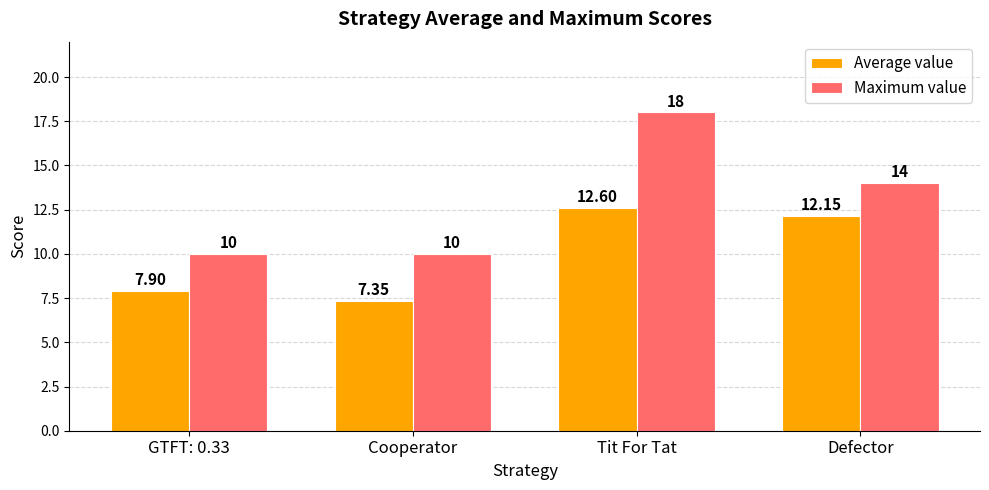

At Defector, list the series in order from largest to smallest.

Maximum value, Average value